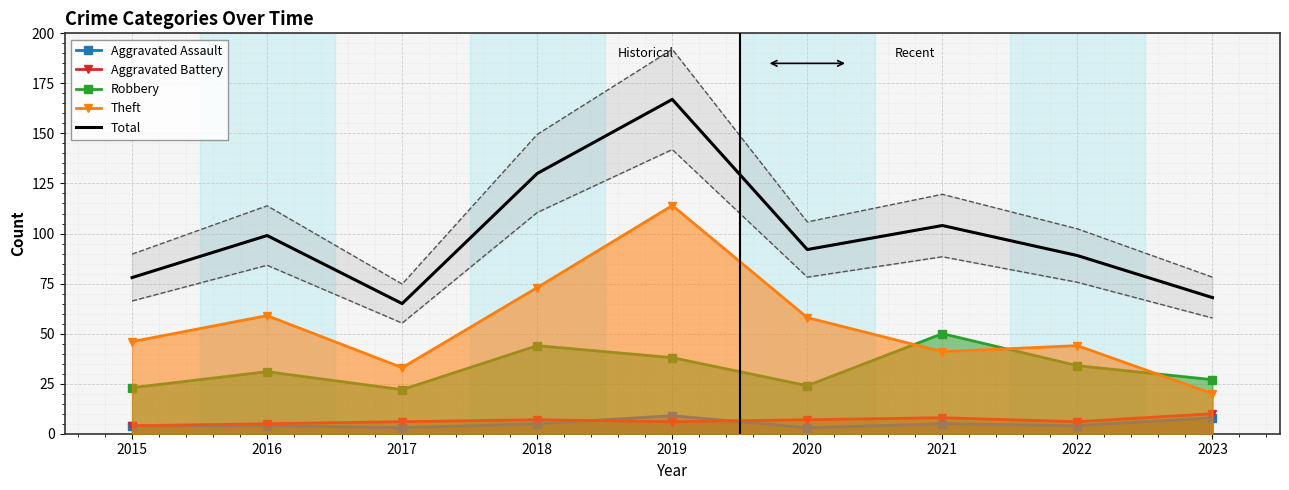

At which label is Aggravated Battery closest to 7?

2018